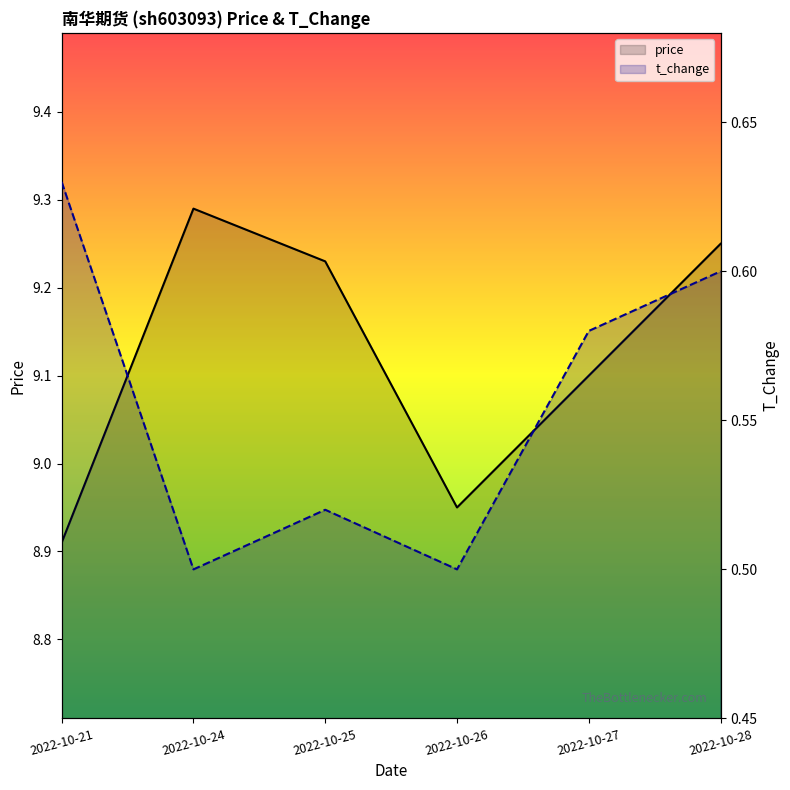

What is the difference between the maximum and second lowest values in the price series?

0.3